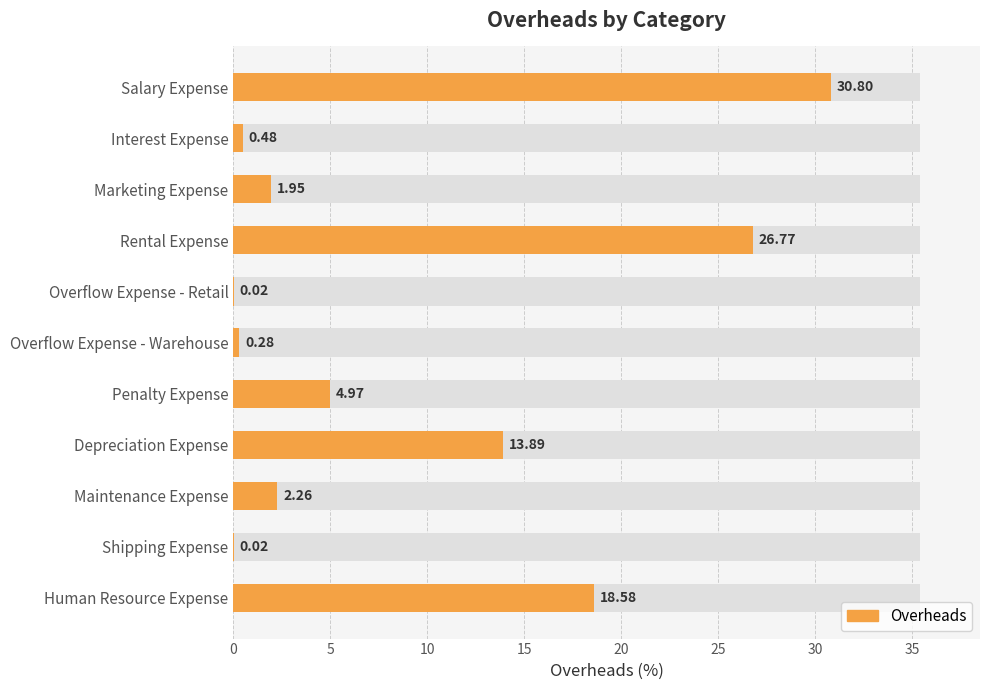

How many data points are above 2?

6